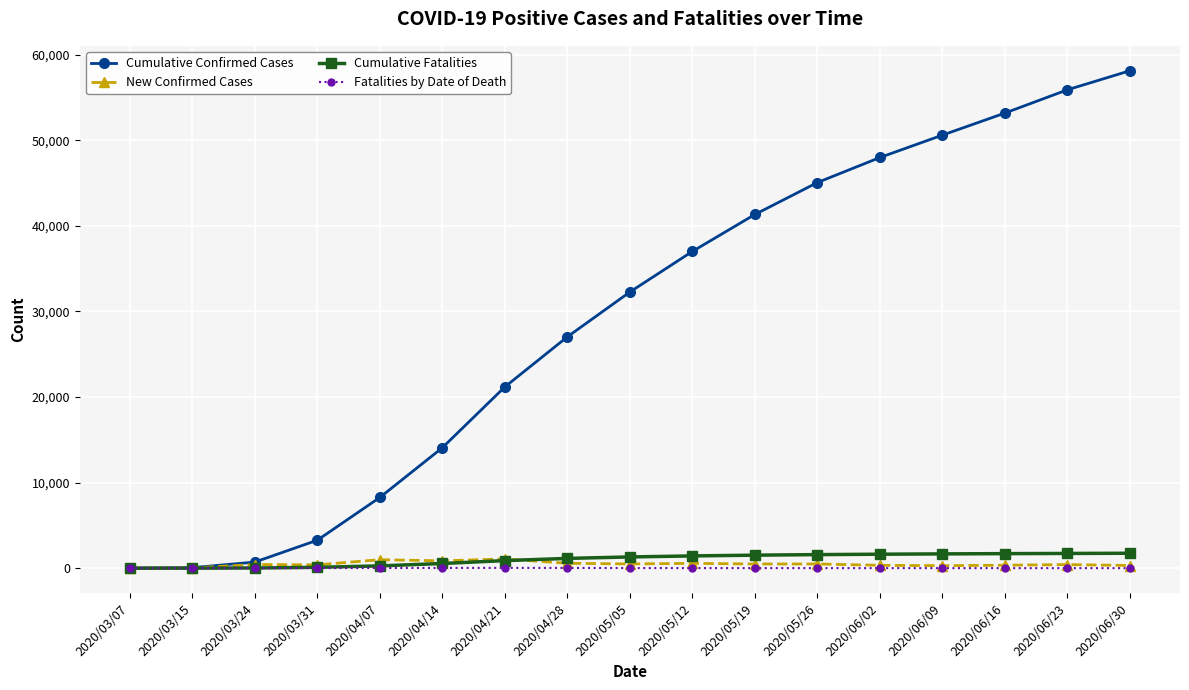

How many distinct data groups are displayed?

4